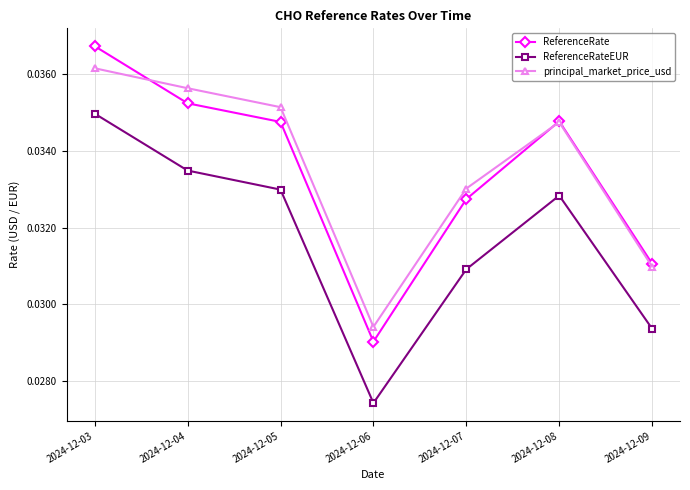

How many interior local peaks does the ReferenceRate series have?

1